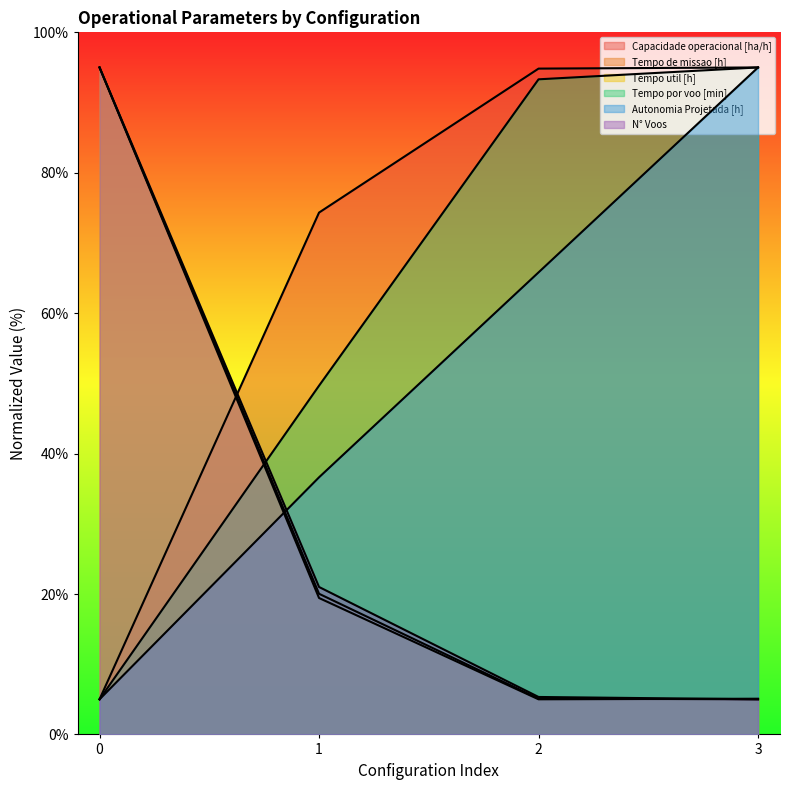

What are all the series names shown in the legend?

Capacidade operacional [ha/h], Tempo de missao [h], Tempo util [h], Tempo por voo [min], Autonomia Projetada [h], N° Voos